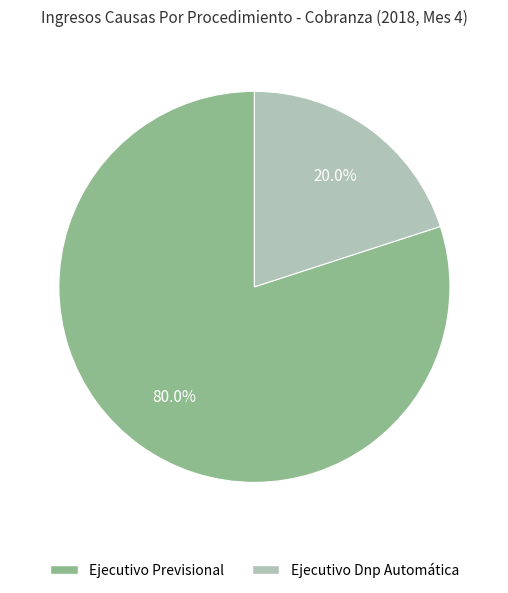

How many slices are in this pie chart?

2